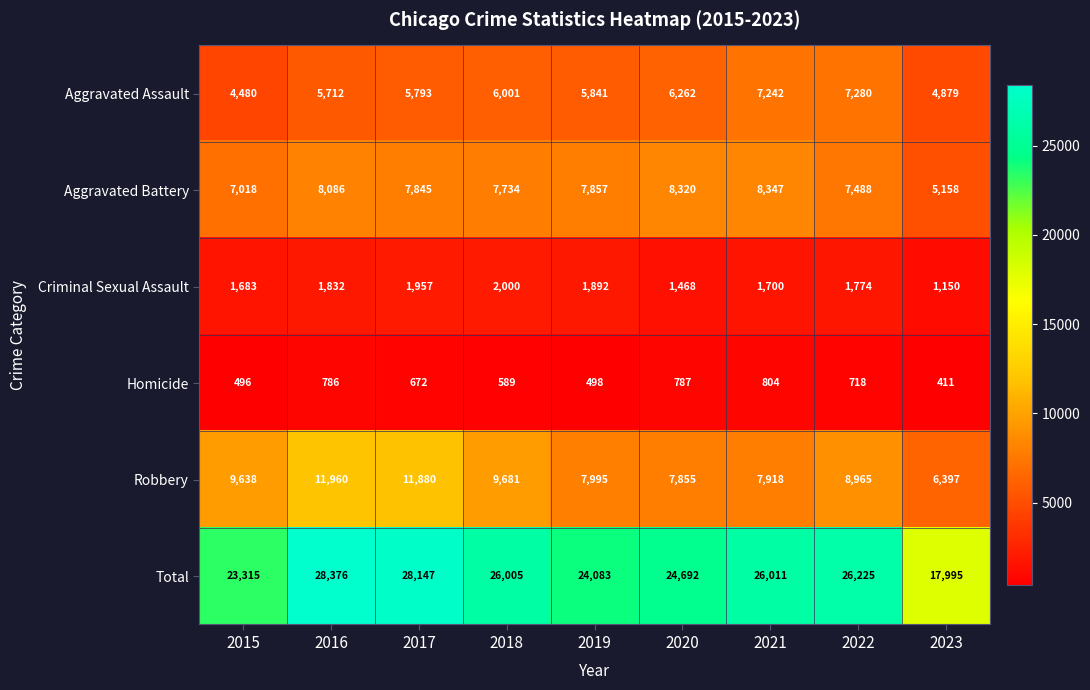

What is the spread (max minus min) of values at 2022?

25507